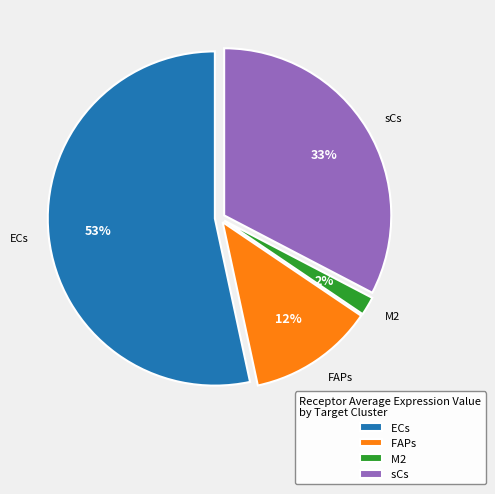

Rank the categories by value from highest to lowest.

ECs, sCs, FAPs, M2